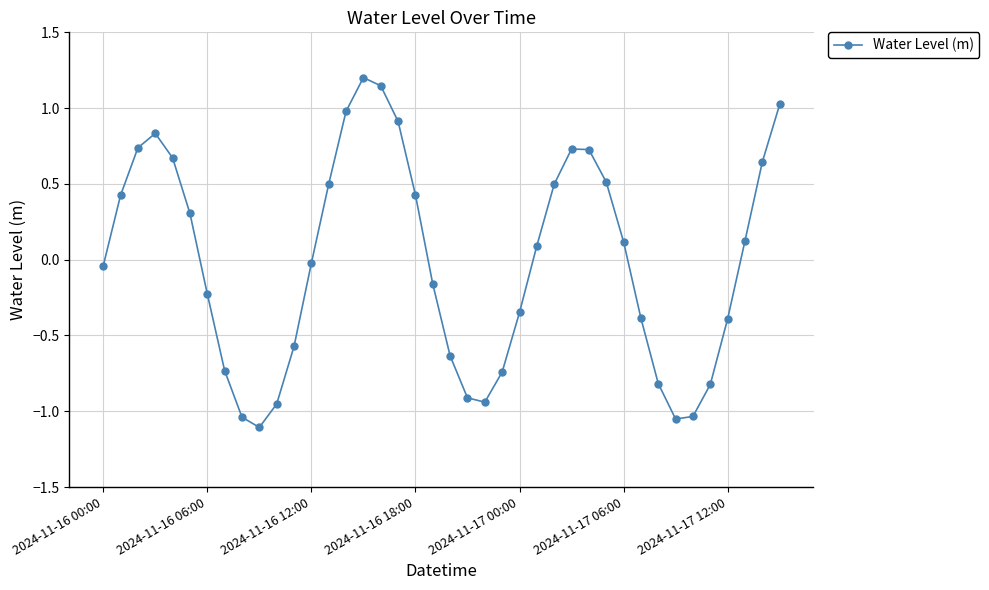

What is the difference between the maximum and minimum values?

2.3